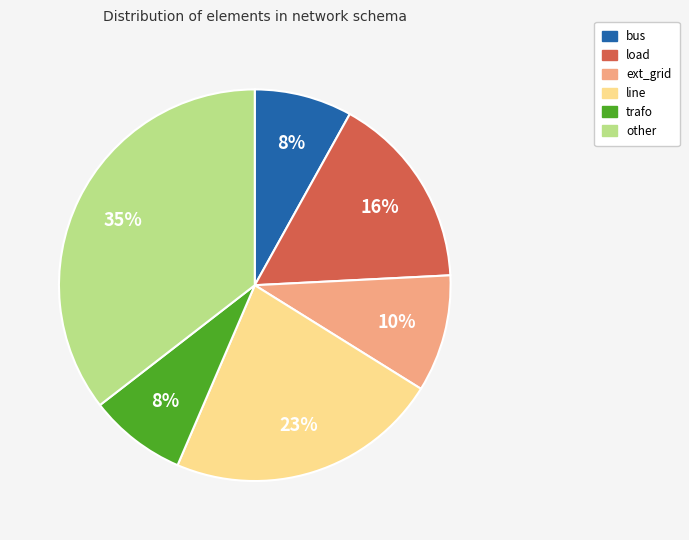

True or false: bus accounts for 8% of the total.

True